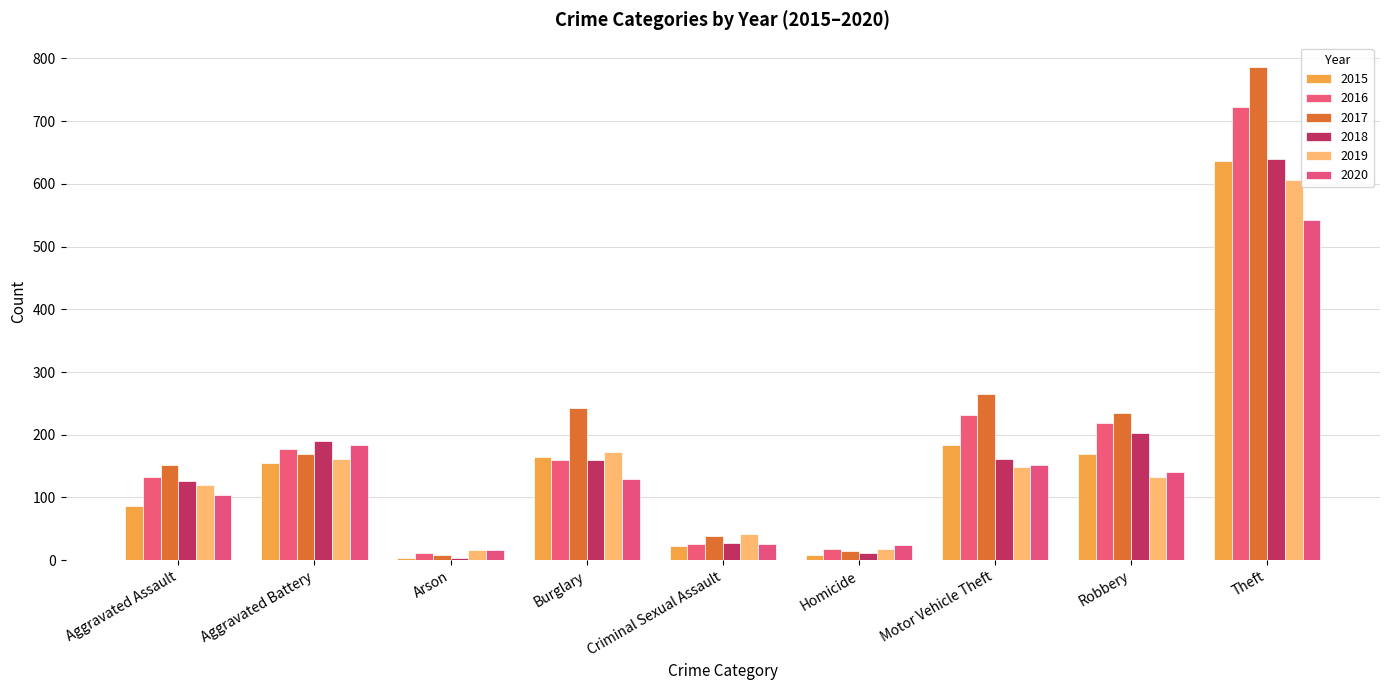

Is the value of 2016 at Robbery greater than the value of 2015 at Burglary?

Yes